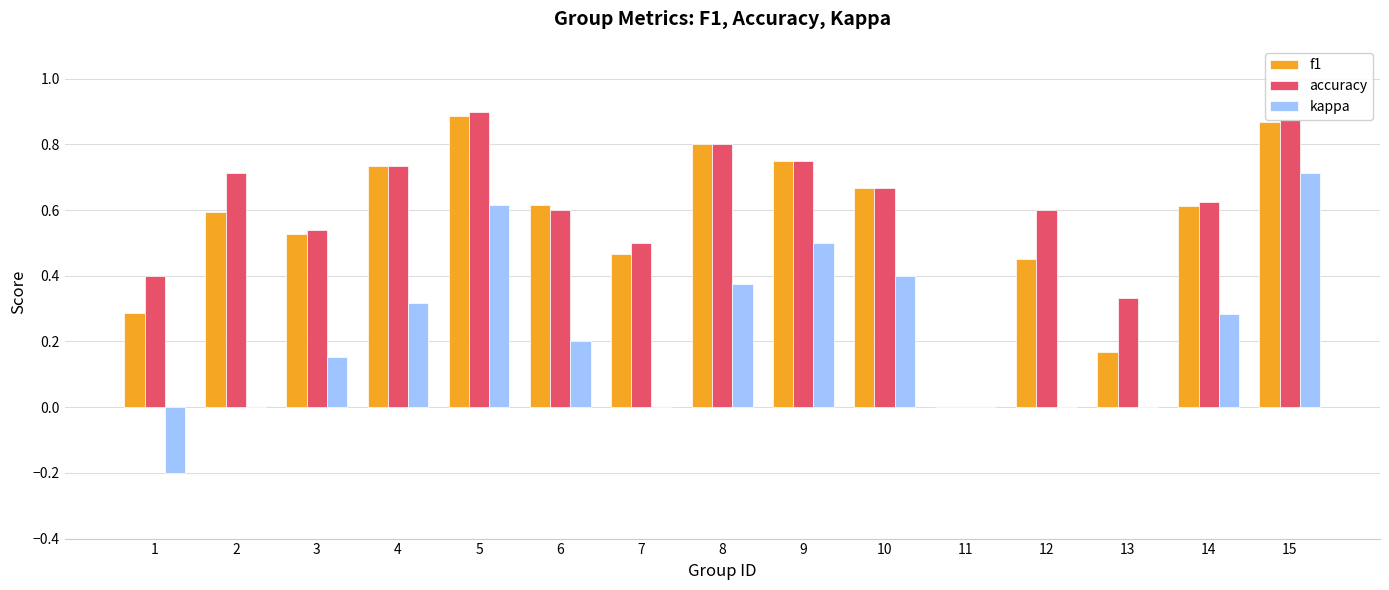

How many f1 values are between 0 and 1?

15